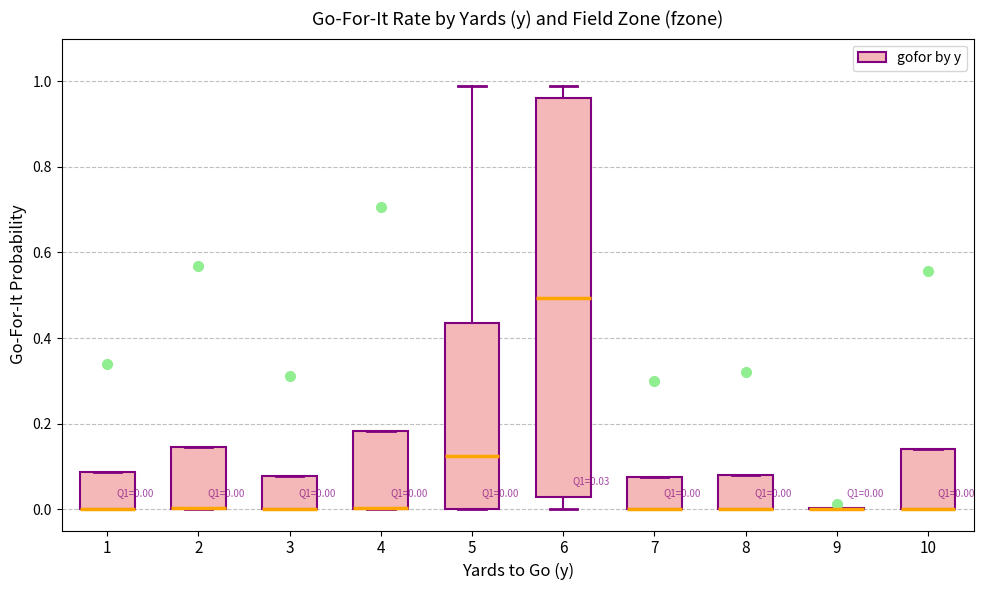

Which box is the tallest, from its lower edge to its upper edge?

6